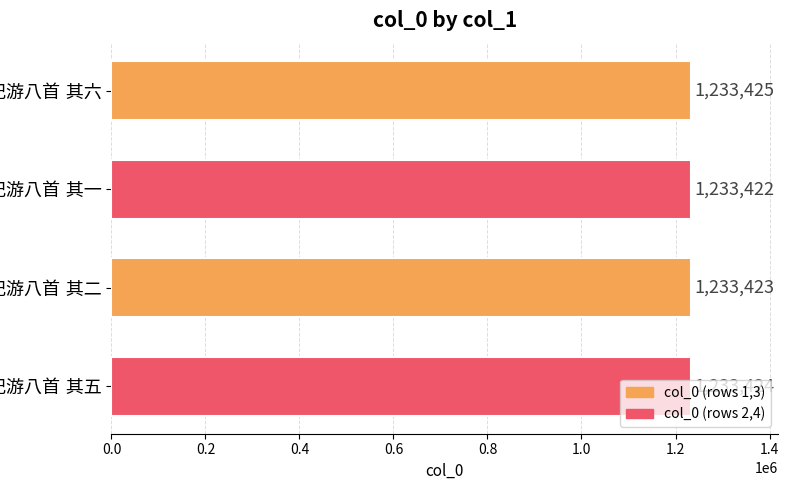

What is the difference between the second highest and second lowest values?

1